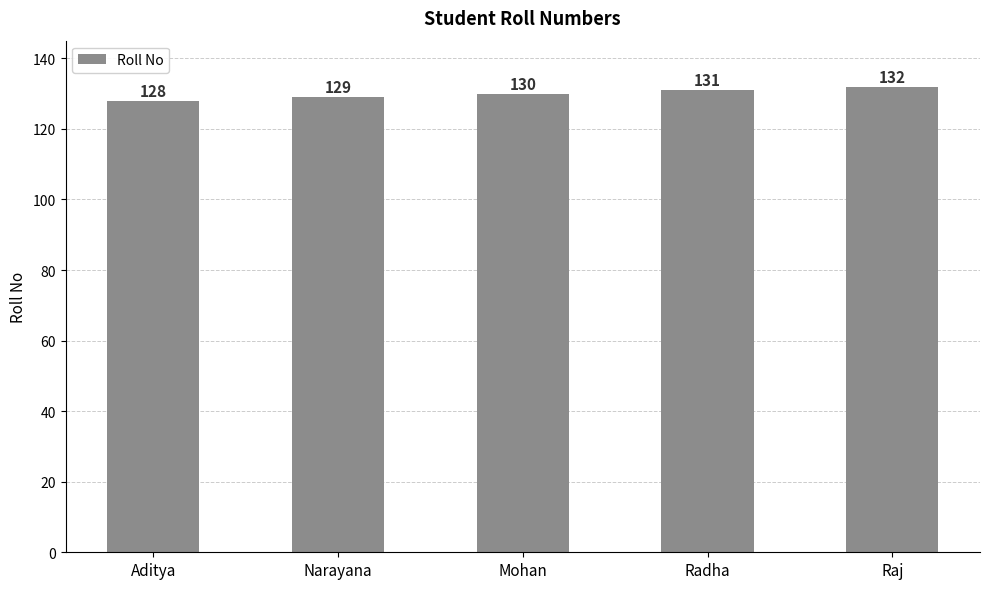

List the labels in order of value, smallest first.

Aditya, Narayana, Mohan, Radha, Raj